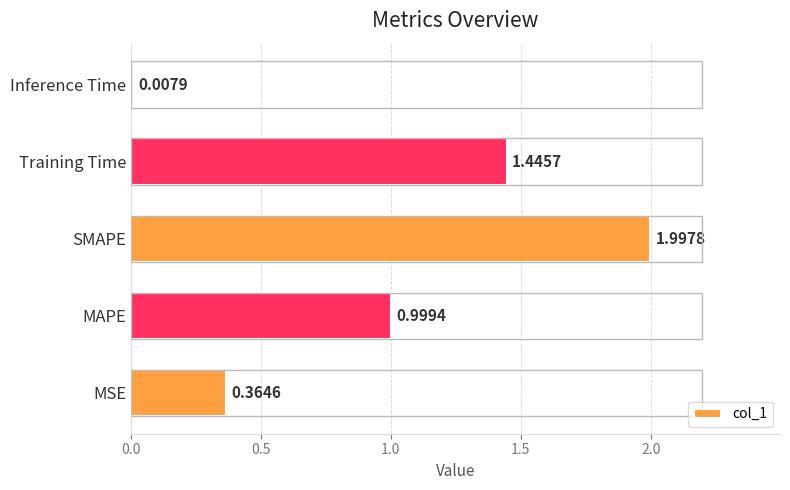

What is the change in value from MSE to SMAPE?

+1.6